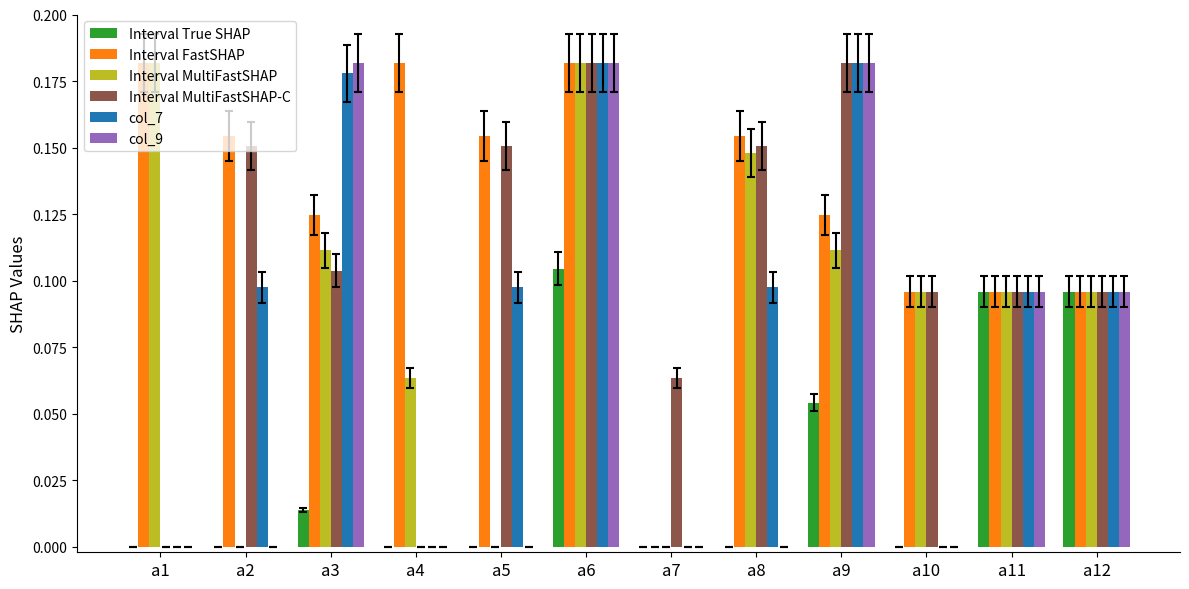

Is it true that col_9 equals 0.0 at a2?

True